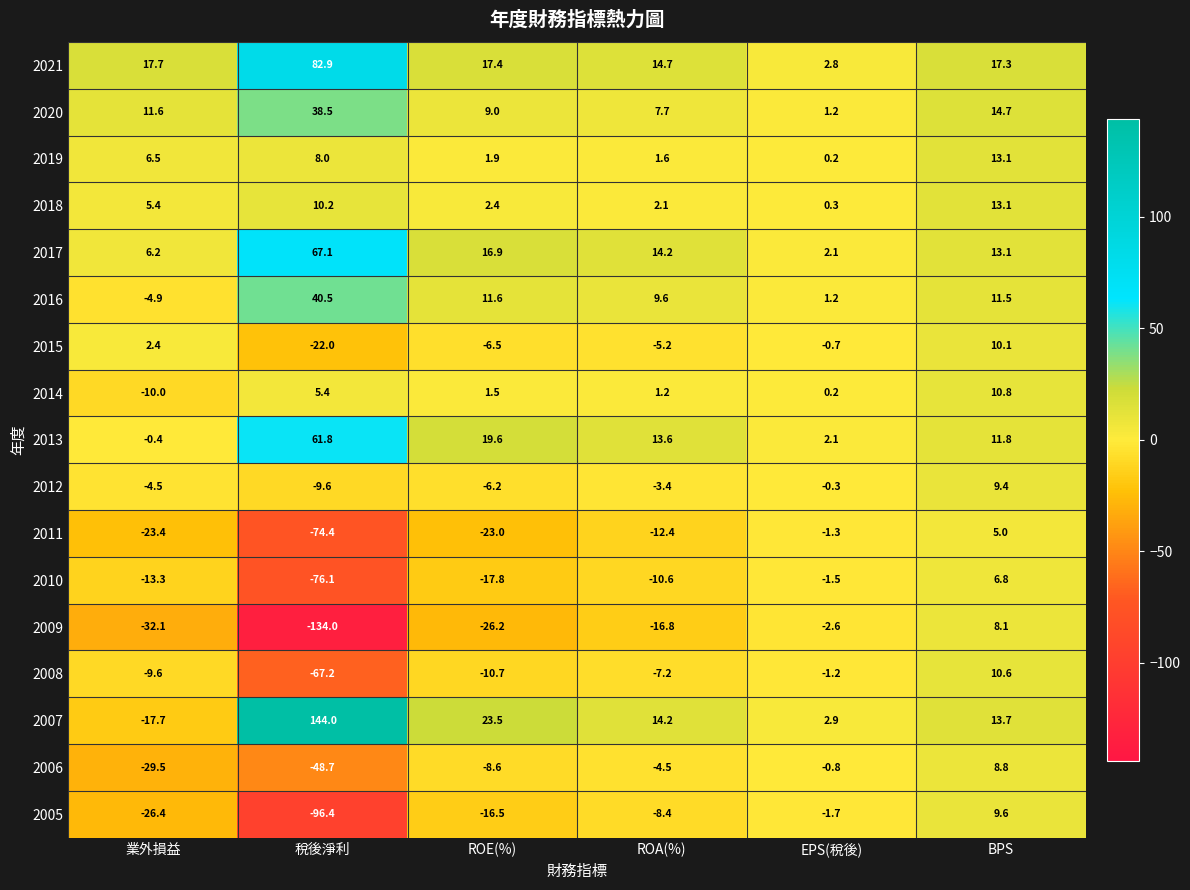

What is the difference between the second highest and second lowest values in the 2013 series?

17.5